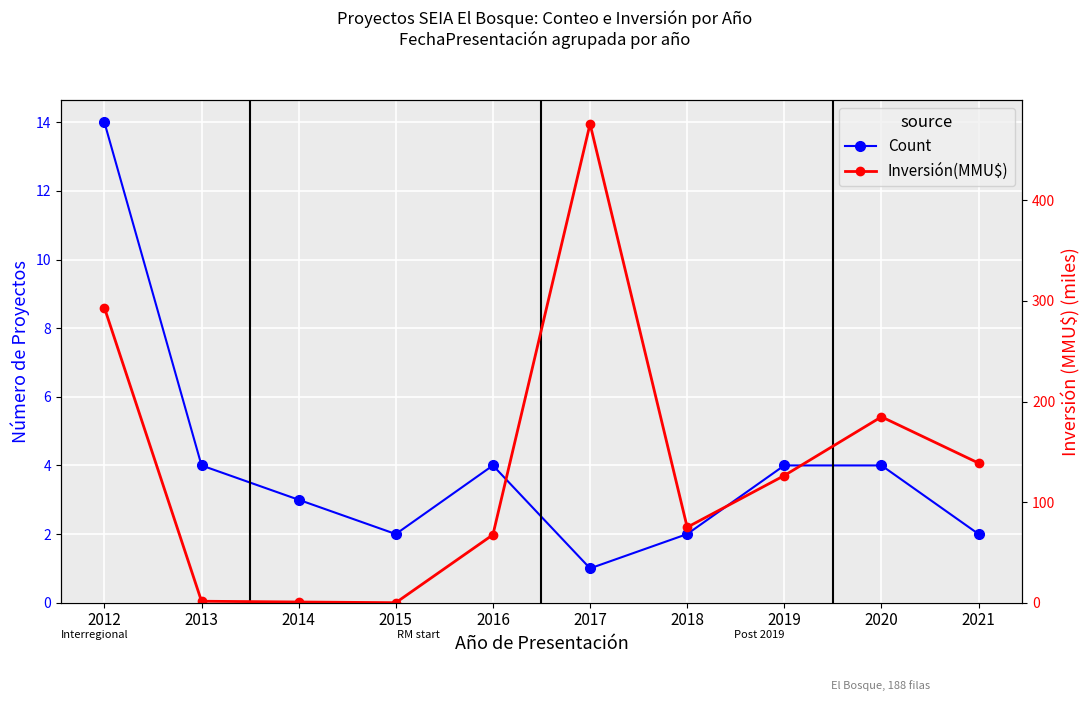

True or false: Count has a value of 1.6 at 2017.

False